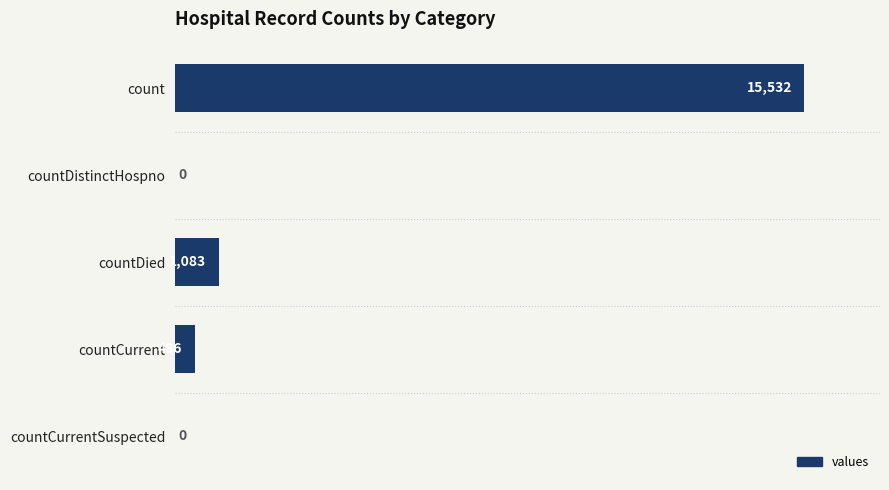

Where is the data nearest to the value 7766?

countDied